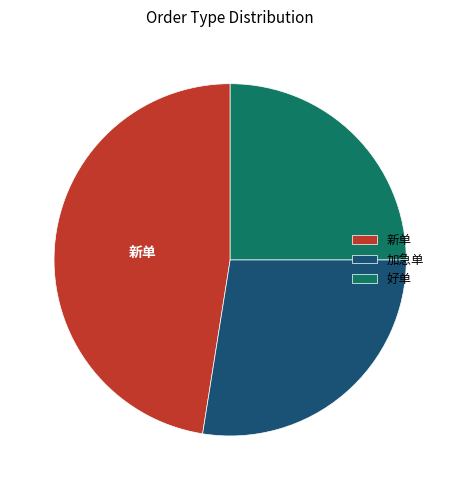

Combined, do 加急单 and 好单 account for over 50%?

Yes